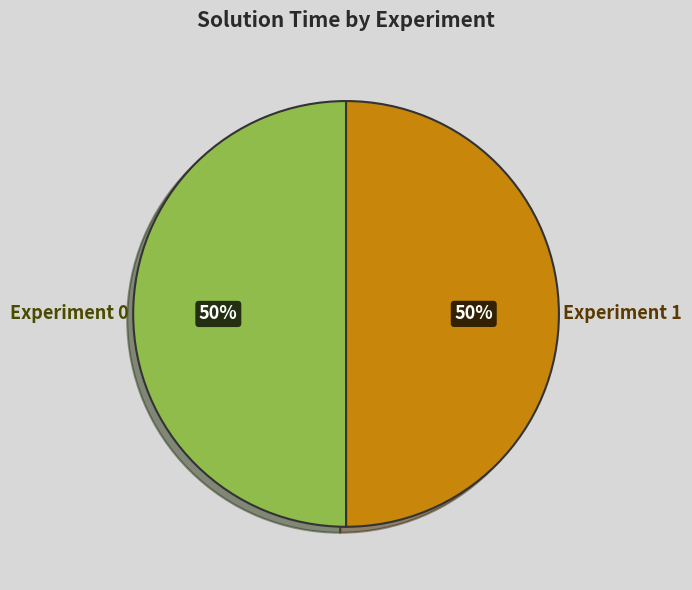

To the nearest percent, what is the combined percentage of Experiment 1 and Experiment 0?

100%